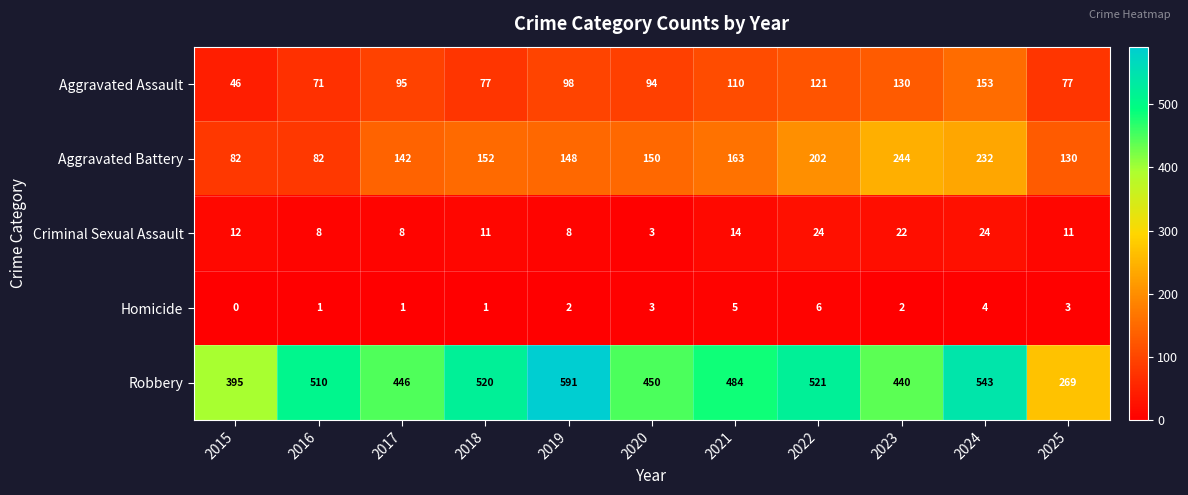

List the series in order of their peak value, highest first.

Robbery, Aggravated Battery, Aggravated Assault, Criminal Sexual Assault, Homicide